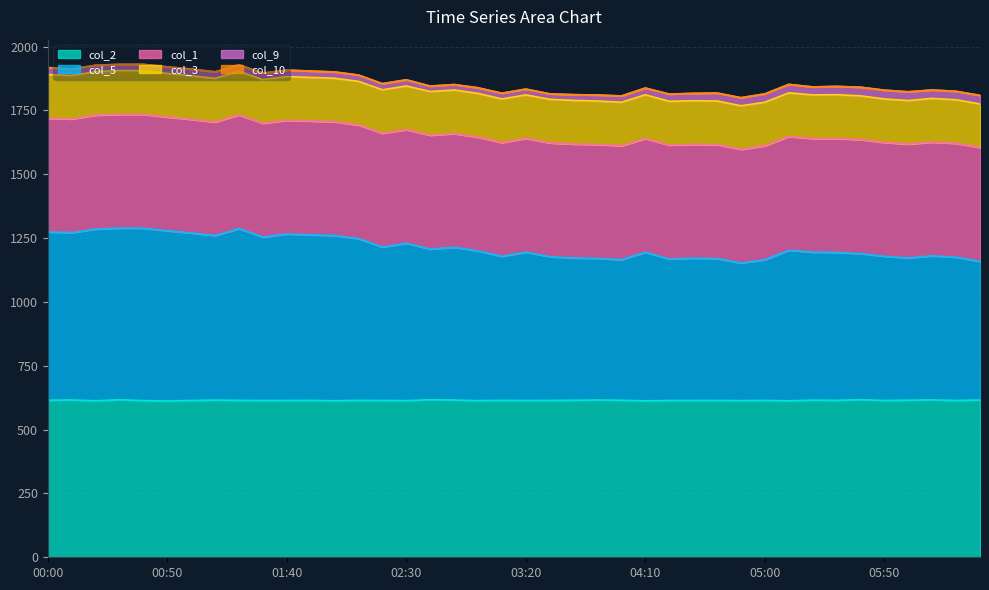

Reading left to right, list all the values displayed in this chart.

col_5: 00:00=659.0	00:10=655.2	00:20=672.2	00:30=671.9	00:40=675.0	00:50=666.6	01:00=655.7	01:10=644.0	01:20=672.3	01:30=640.1	01:40=651.6	01:50=647.9	02:00=647.0	02:10=633.0	02:20=600.5	02:30=616.1	02:40=589.7	02:50=597.9	03:00=586.3	03:10=563.9	03:20=580.9	03:30=562.7	03:40=557.1	03:50=554.4	04:00=550.3	04:10=581.9	04:20=553.8	04:30=557.1	04:40=555.6	04:50=538.8	05:00=550.8	05:10=589.4	05:20=579.4	05:30=579.1	05:40=572.0	05:50=564.4	06:00=556.7	06:10=564.0	06:20=560.9	06:30=542.8
col_9: 00:00=27.2	00:10=25.4	00:20=25.2	00:30=24.2	00:40=25.2	00:50=25.8	01:00=26.5	01:10=25.6	01:20=25.0	01:30=25.6	01:40=25.5	01:50=24.8	02:00=24.8	02:10=24.7	02:20=24.1	02:30=24.2	02:40=21.4	02:50=21.5	03:00=21.9	03:10=22.4	03:20=22.7	03:30=21.5	03:40=22.5	03:50=23.6	04:00=24.5	04:10=26.4	04:20=28.1	04:30=29.1	04:40=31.2	04:50=31.6	05:00=32.9	05:10=33.1	05:20=31.2	05:30=32.6	05:40=33.7	05:50=34.5	06:00=34.3	06:10=33.0	06:20=33.2	06:30=33.6
col_3: 00:00=171.4	00:10=170.3	00:20=170.1	00:30=171.8	00:40=171.0	00:50=170.7	01:00=170.7	01:10=170.8	01:20=171.5	01:30=171.0	01:40=171.2	01:50=170.8	02:00=170.4	02:10=170.9	02:20=170.2	02:30=171.0	02:40=171.0	02:50=170.7	03:00=171.4	03:10=171.0	03:20=170.3	03:30=170.5	03:40=170.8	03:50=170.4	04:00=170.3	04:10=171.6	04:20=171.5	04:30=170.8	04:40=170.8	04:50=170.5	05:00=170.3	05:10=170.8	05:20=170.9	05:30=171.3	05:40=171.6	05:50=170.3	06:00=170.2	06:10=171.1	06:20=170.6	06:30=170.2
col_10: 00:00=0.0	00:10=0.0	00:20=0.0	00:30=0.0	00:40=0.0	00:50=0.0	01:00=0.0	01:10=0.0	01:20=0.0	01:30=0.0	01:40=0.0	01:50=0.0	02:00=0.0	02:10=0.0	02:20=0.0	02:30=0.0	02:40=0.0	02:50=0.0	03:00=0.0	03:10=0.0	03:20=0.0	03:30=0.0	03:40=0.0	03:50=0.0	04:00=0.0	04:10=0.0	04:20=0.0	04:30=0.0	04:40=0.0	04:50=0.0	05:00=0.0	05:10=0.0	05:20=0.0	05:30=0.0	05:40=0.0	05:50=0.0	06:00=0.0	06:10=0.0	06:20=0.0	06:30=0.1
col_2: 00:00=614.9	00:10=616.0	00:20=612.9	00:30=616.8	00:40=613.6	00:50=612.0	01:00=614.0	01:10=615.6	01:20=614.6	01:30=613.7	01:40=614.1	01:50=614.5	02:00=612.9	02:10=614.6	02:20=614.0	02:30=613.5	02:40=617.0	02:50=615.8	03:00=613.4	03:10=614.5	03:20=614.0	03:30=614.3	03:40=615.0	03:50=615.9	04:00=615.0	04:10=612.6	04:20=613.9	04:30=614.1	04:40=614.1	04:50=613.5	05:00=614.2	05:10=612.7	05:20=615.5	05:30=614.6	05:40=617.1	05:50=614.1	06:00=615.2	06:10=616.4	06:20=614.0	06:30=616.0
col_1: 00:00=445.0	00:10=445.1	00:20=446.1	00:30=445.6	00:40=445.5	00:50=445.4	01:00=445.0	01:10=444.9	01:20=445.1	01:30=445.6	01:40=445.2	01:50=445.9	02:00=445.4	02:10=445.0	02:20=445.8	02:30=444.8	02:40=446.0	02:50=445.2	03:00=445.4	03:10=445.3	03:20=445.4	03:30=445.7	03:40=446.0	03:50=445.9	04:00=446.2	04:10=444.9	04:20=446.4	04:30=445.4	04:40=446.2	04:50=445.1	05:00=446.4	05:10=445.7	05:20=444.8	05:30=446.3	05:40=446.2	05:50=445.8	06:00=446.3	06:10=445.3	06:20=445.9	06:30=446.0